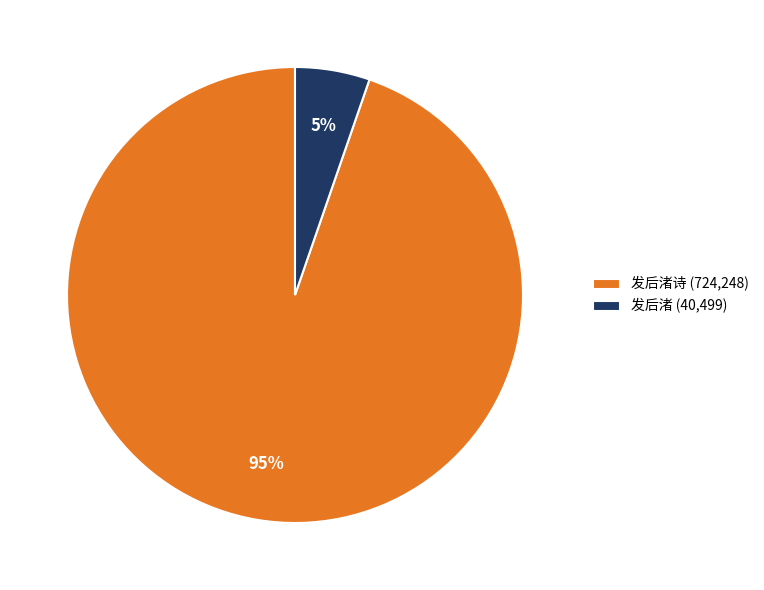

To the nearest percent, what is the average slice percentage?

50%